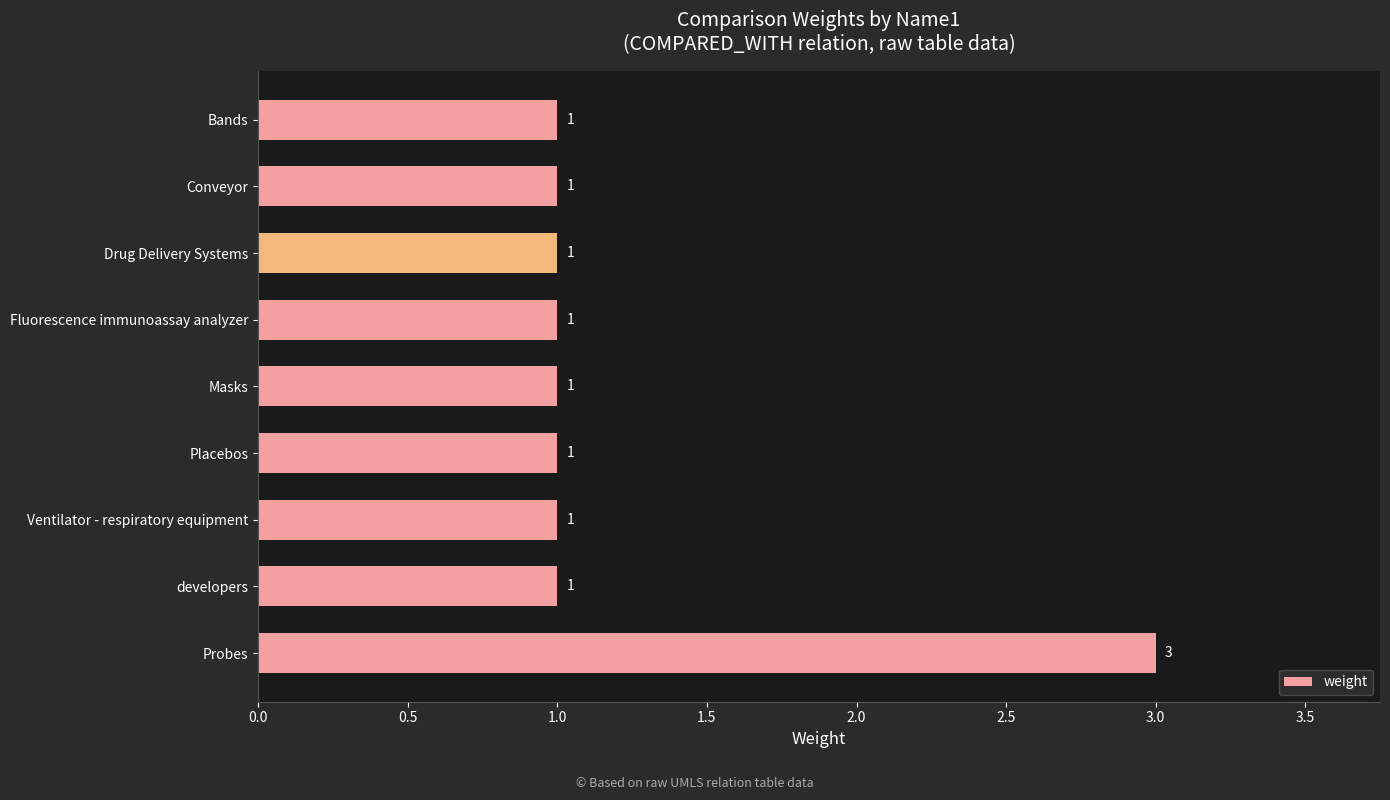

Does the chart contain any negative values?

No